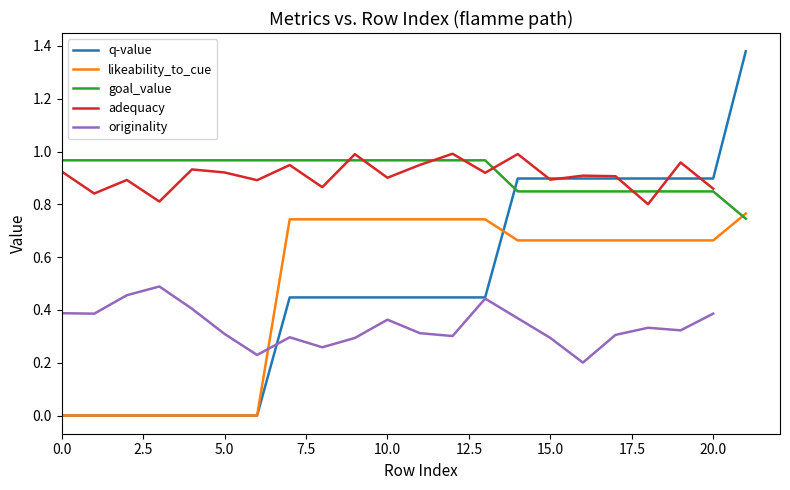

In adequacy, how many points are lower than both neighbors (excluding endpoints)?

8